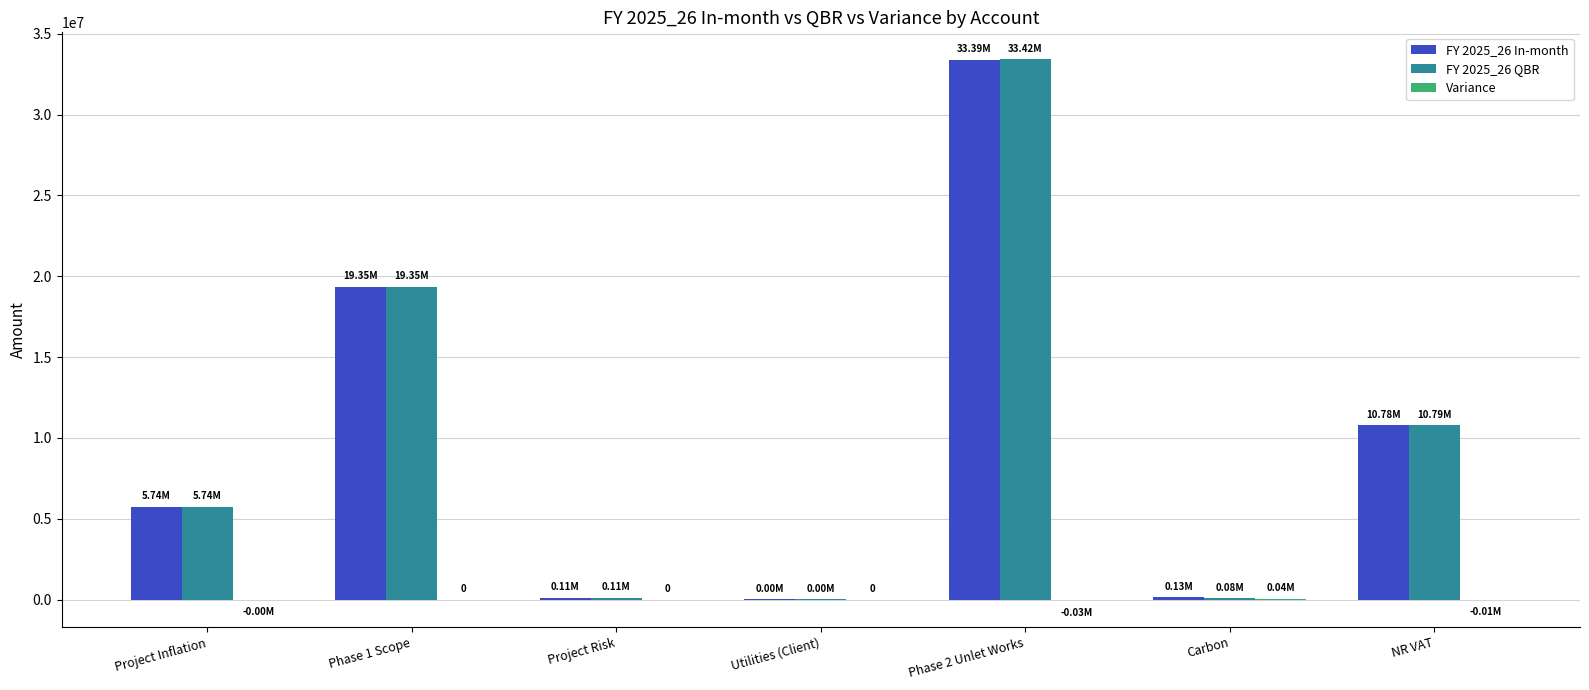

What is the sum of all FY 2025_26 QBR values?

69500000.0